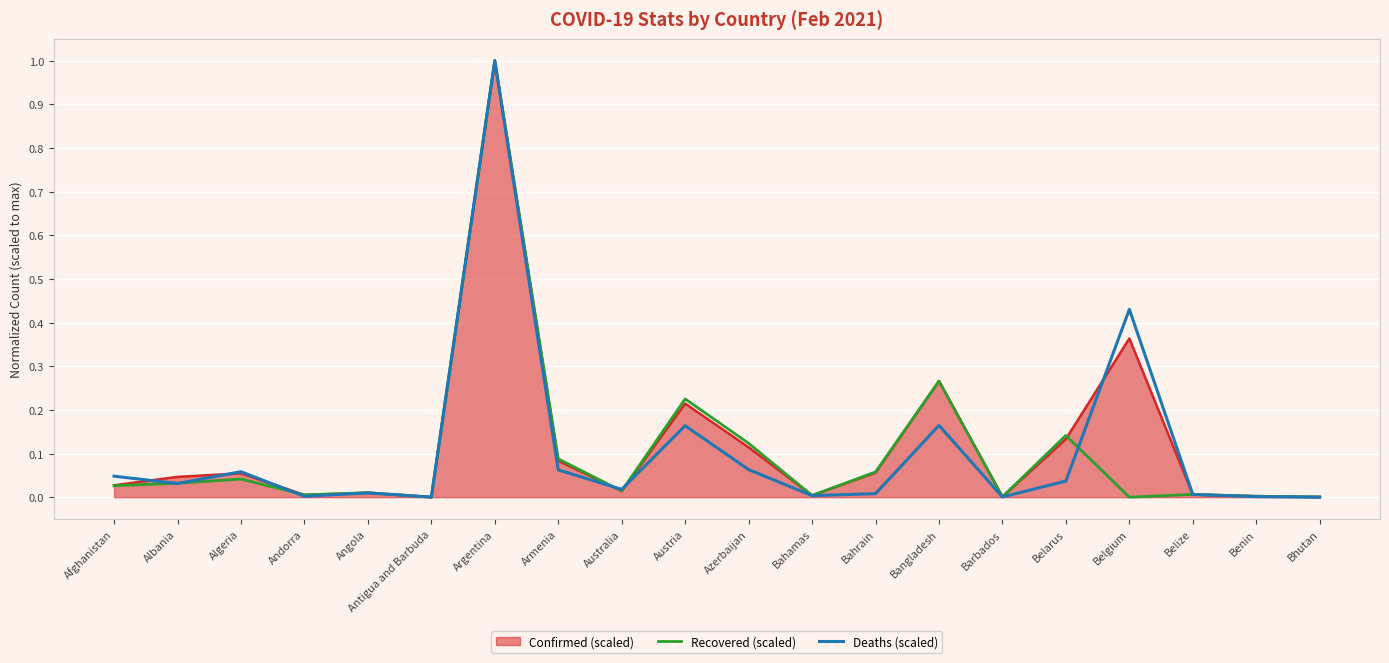

Between Azerbaijan and Belgium, which series saw the biggest shift?

Deaths (scaled)